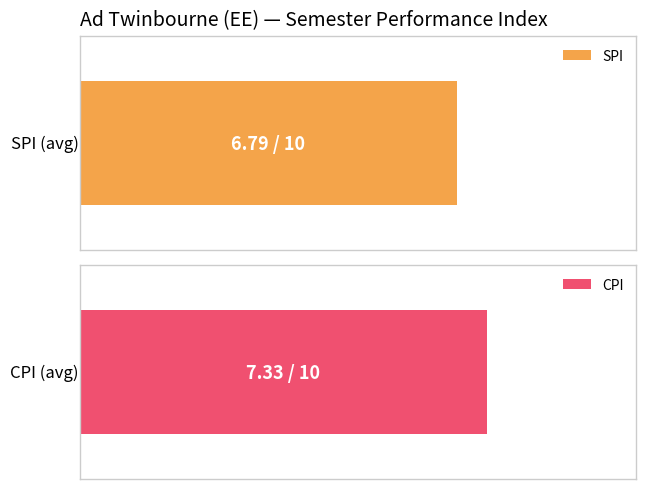

Between 2 and 7, which series saw the biggest shift?

SPI